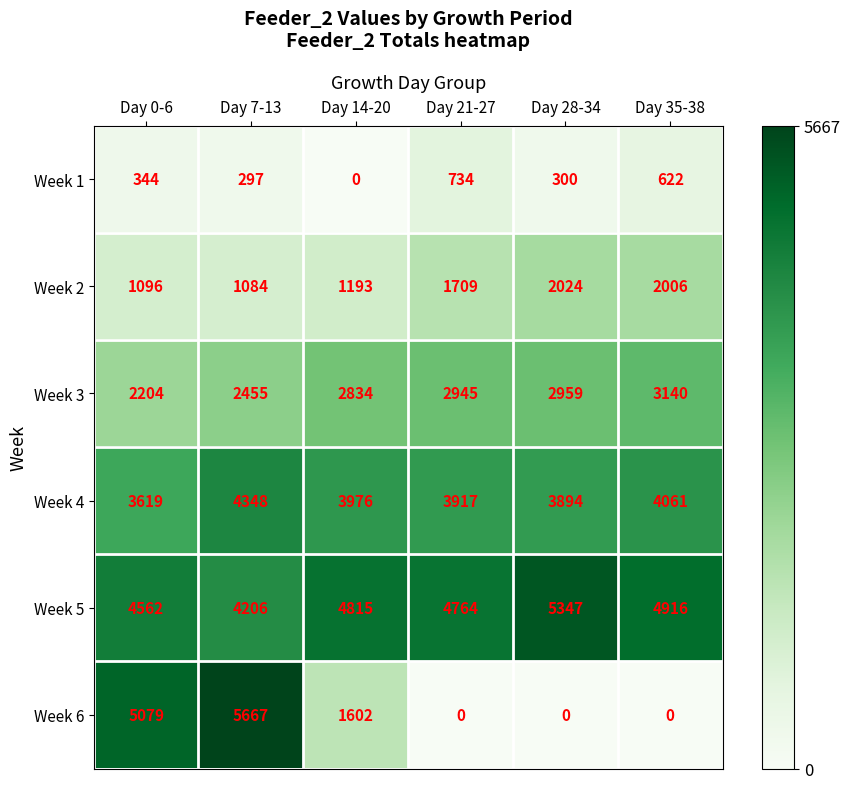

What is the maximum value shown in the chart?

5667